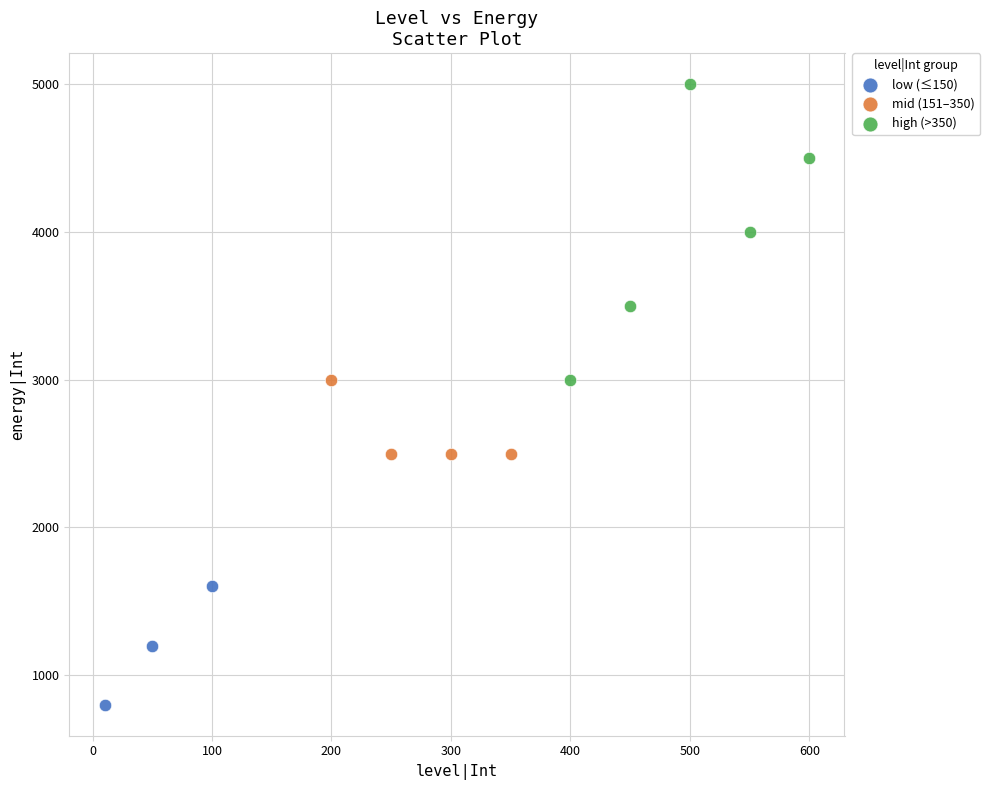

Which series has the widest spread of Y values?

high (>350)